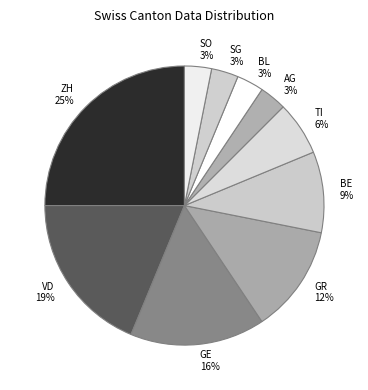

Do BE and SG together represent more than half of the pie?

No